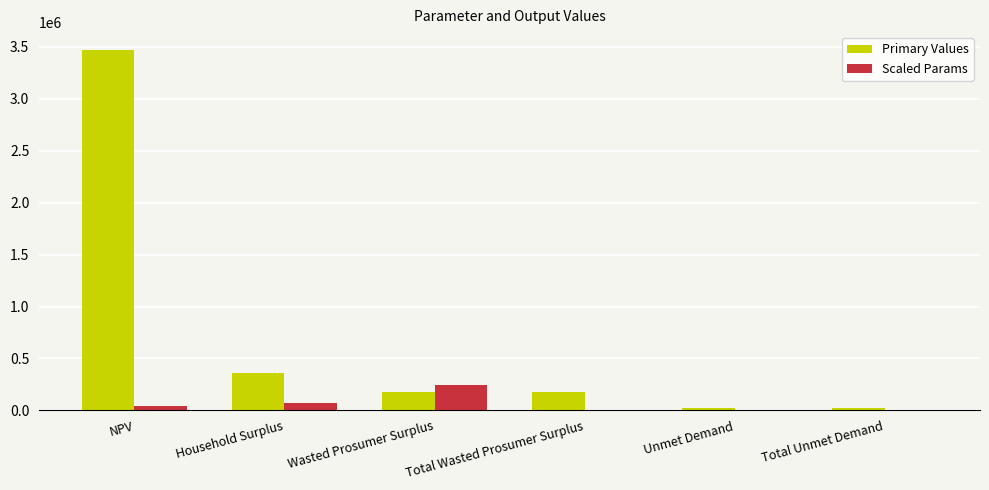

How many groups of bars are there?

6